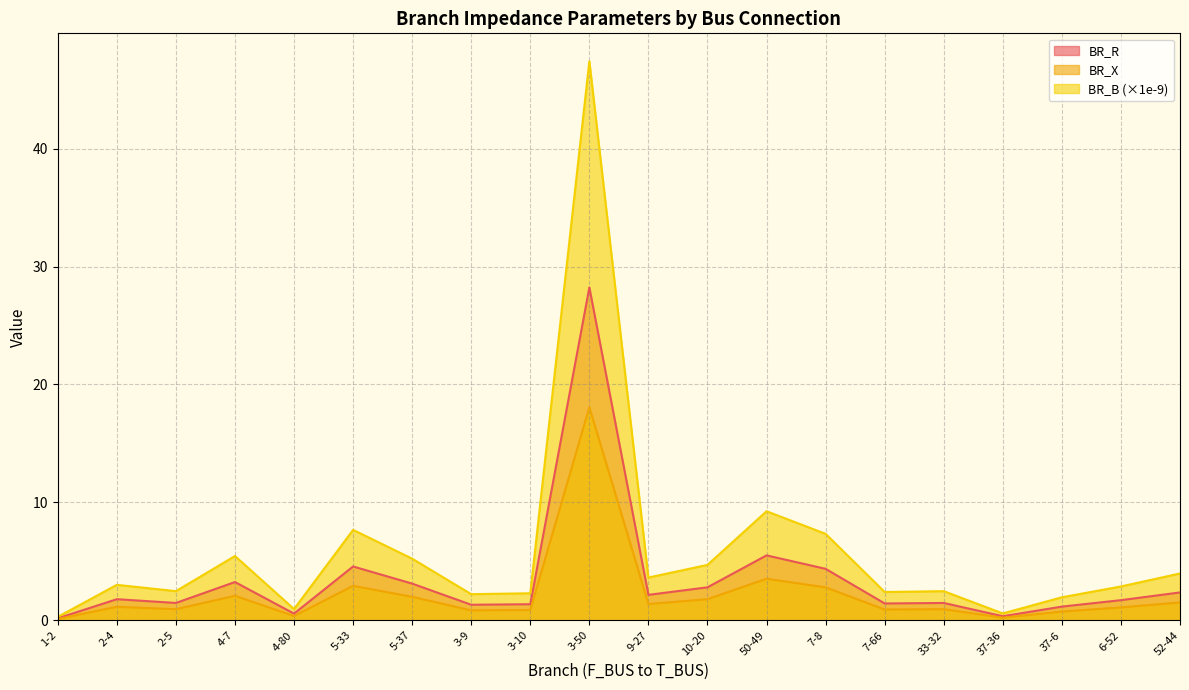

Is it true that BR_X equals 0.9 at 33-32?

True